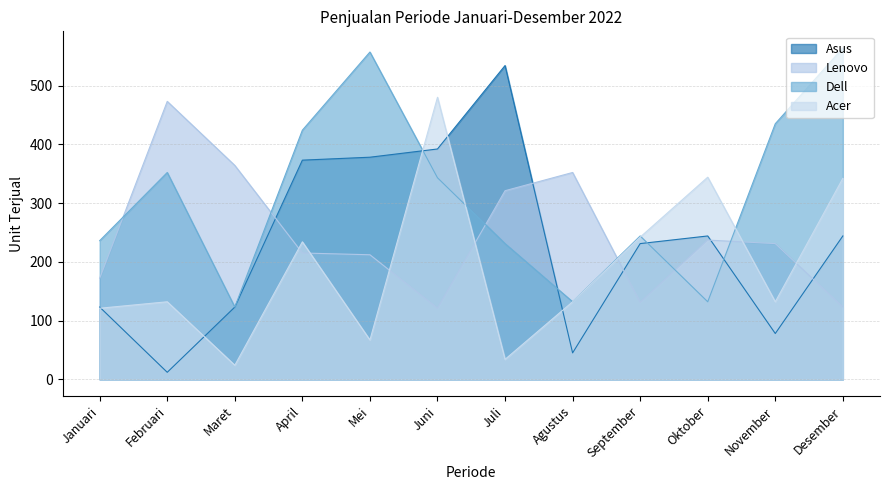

Is it true that Acer equals 242 at September?

True